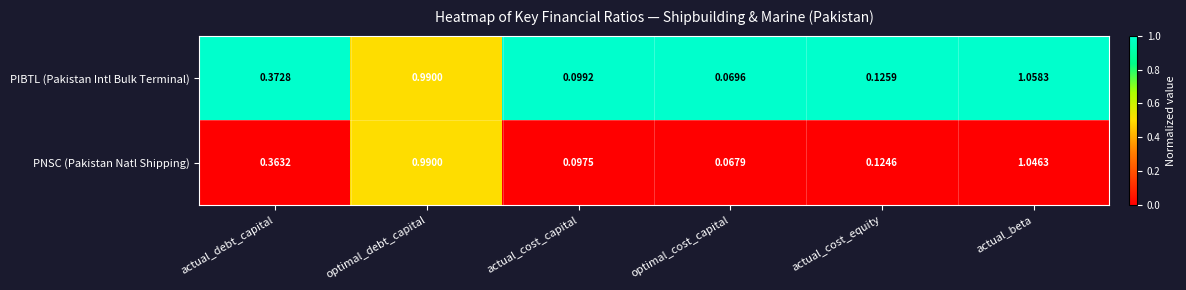

At which category is the sum across all series the highest?

actual_beta